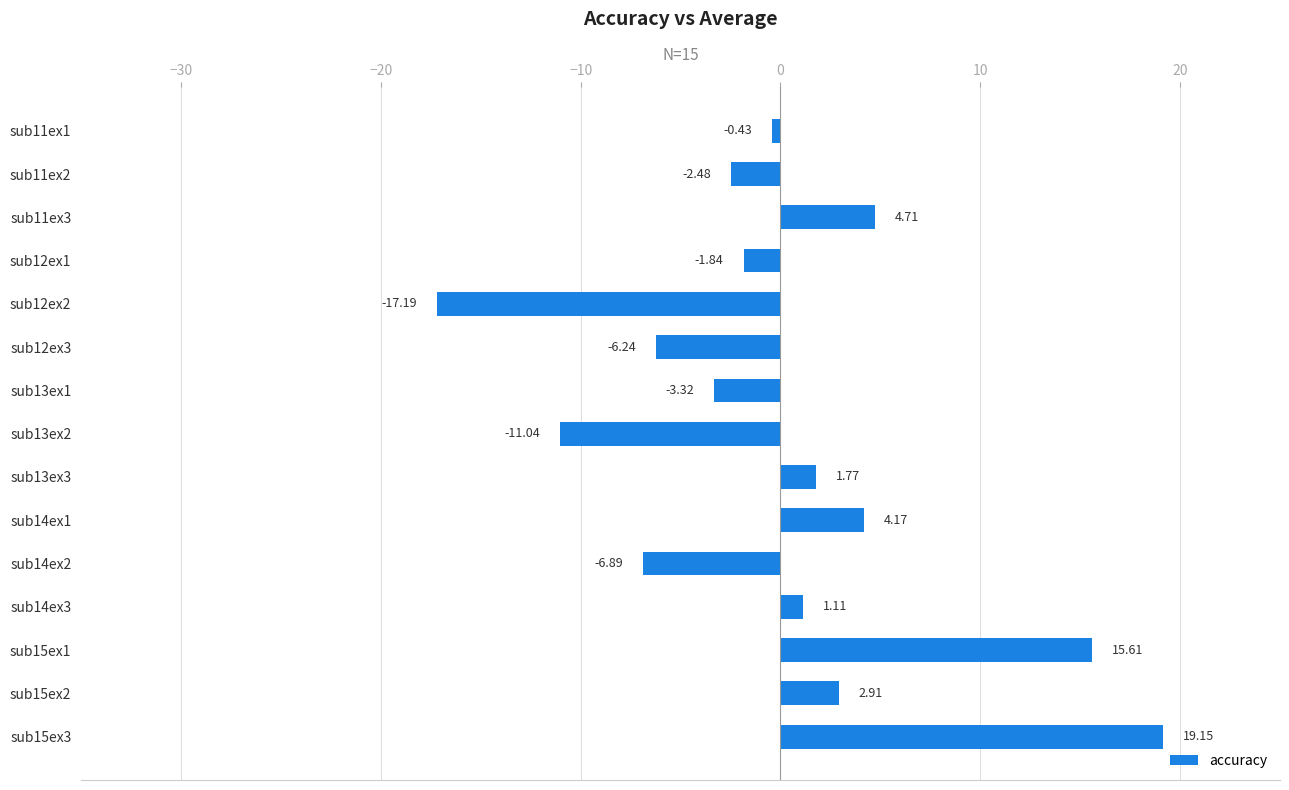

What is the change in value from sub11ex1 to sub13ex1?

-2.9